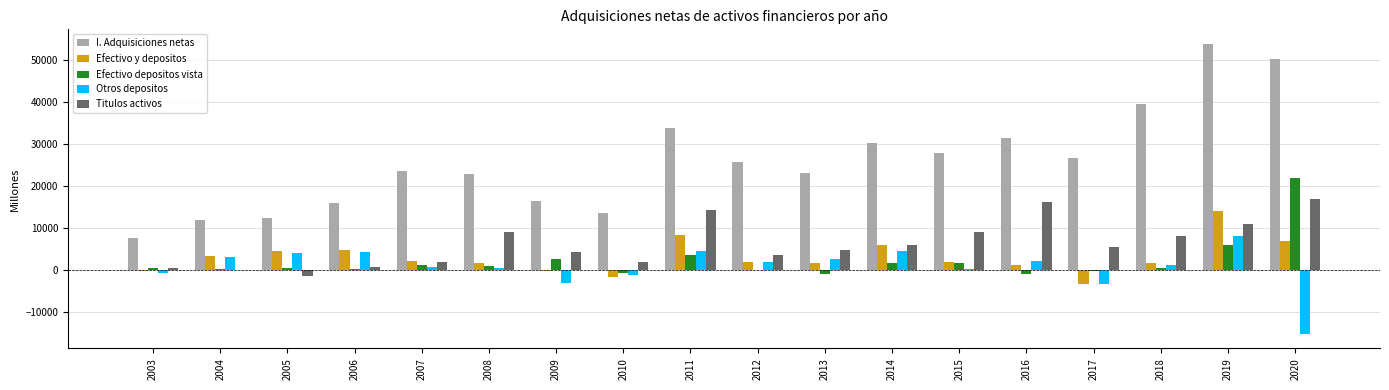

At which category is the sum across all series the highest?

2019